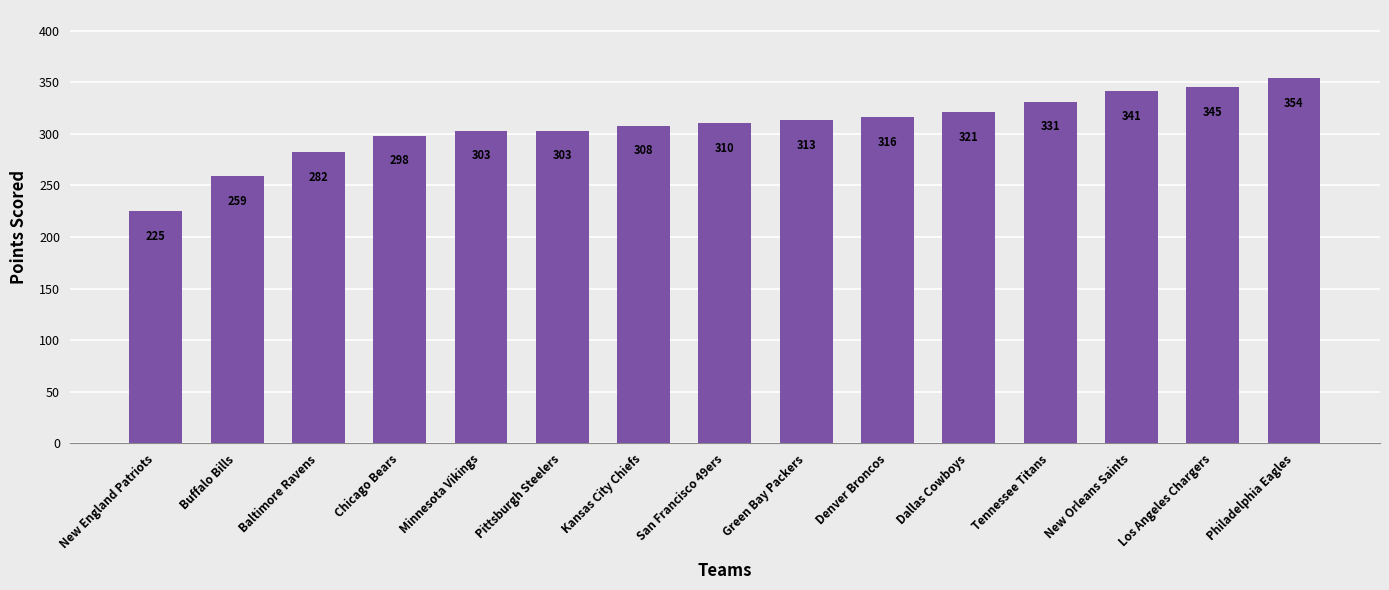

What is the smallest value displayed?

225